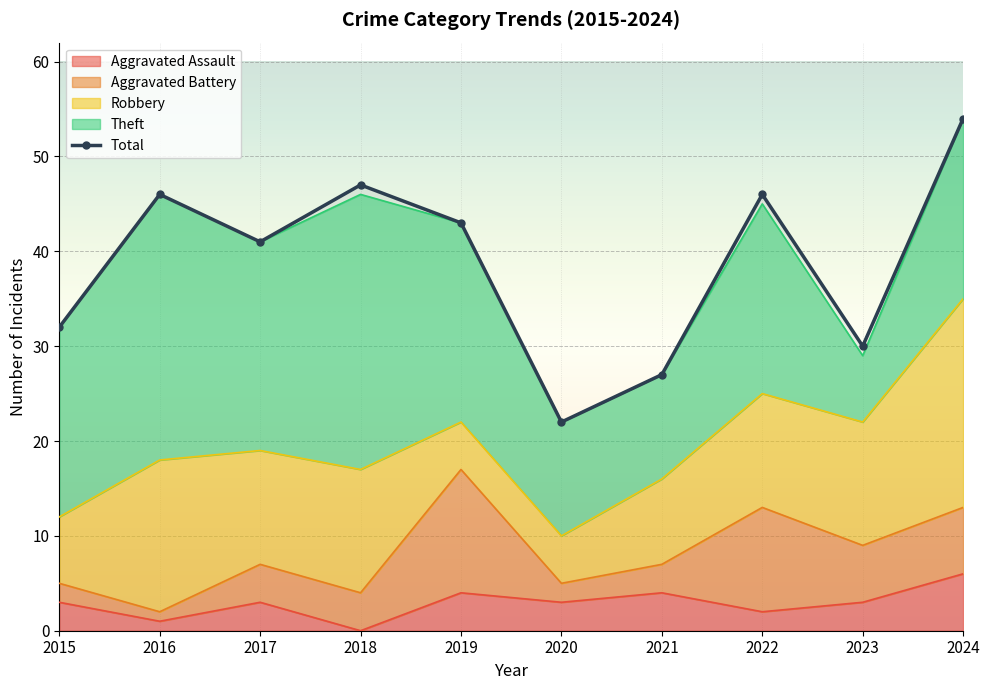

How many data points in Total are less than 43?

5